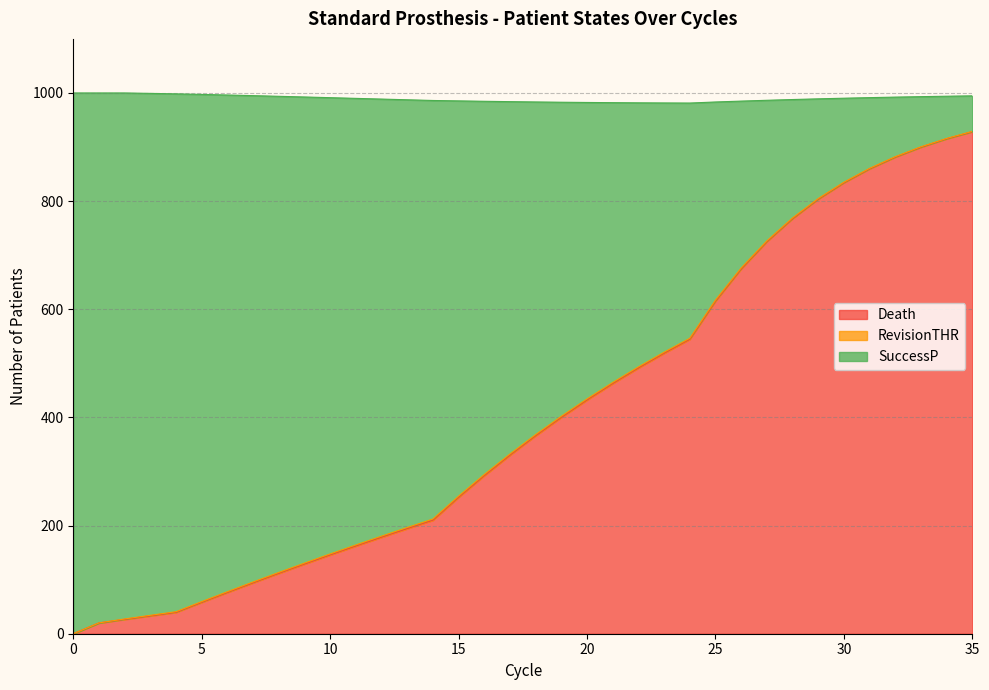

What value does the Death series have at 32?

881.5